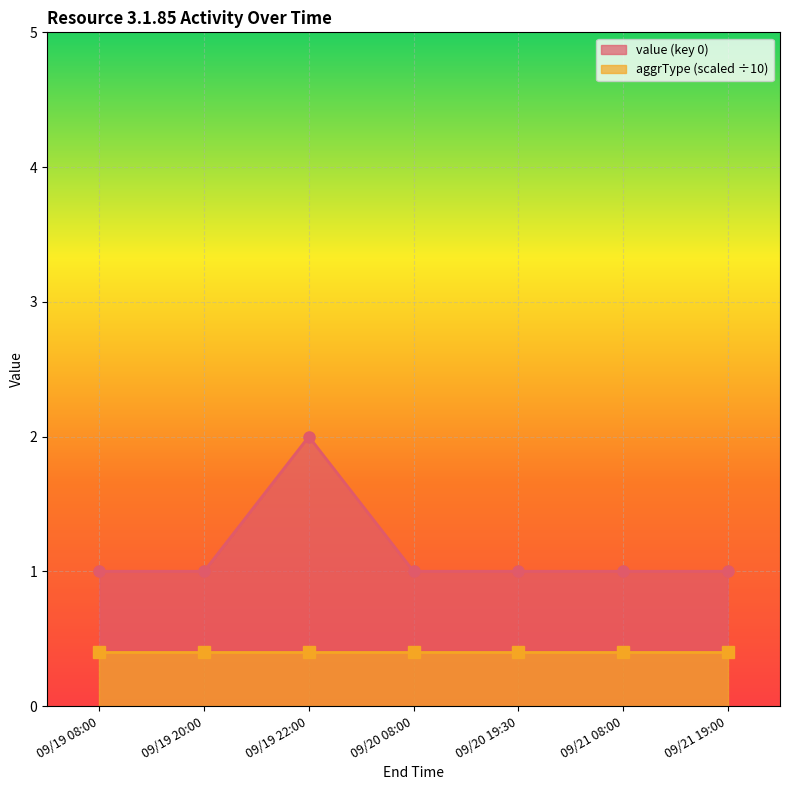

What is the difference between the values at 09/19 22:00 and 09/20 08:00?

1